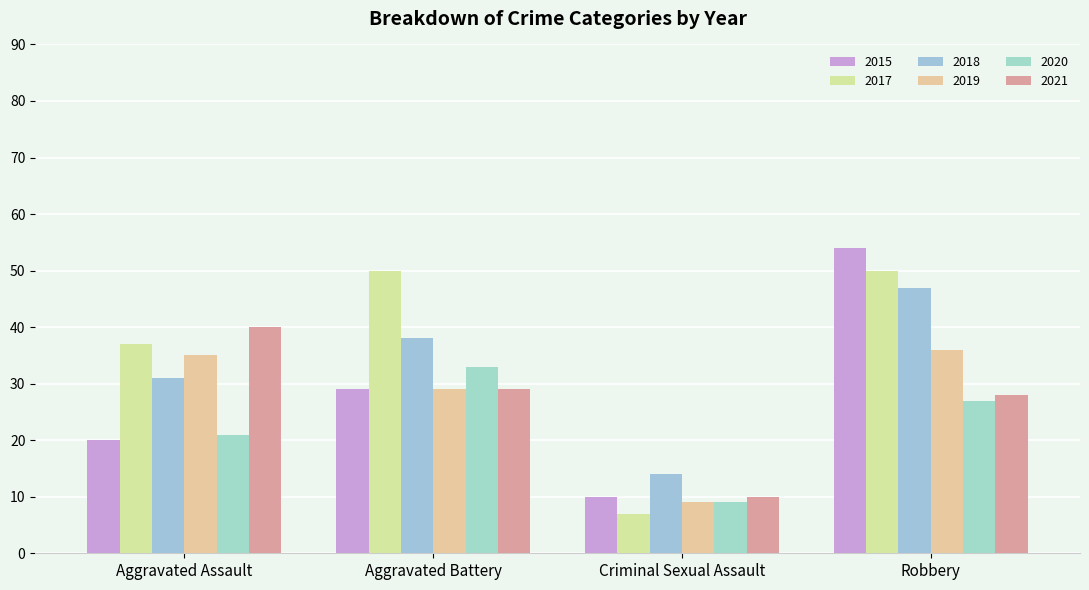

The value of 2017 at Criminal Sexual Assault is 7. True or false?

True